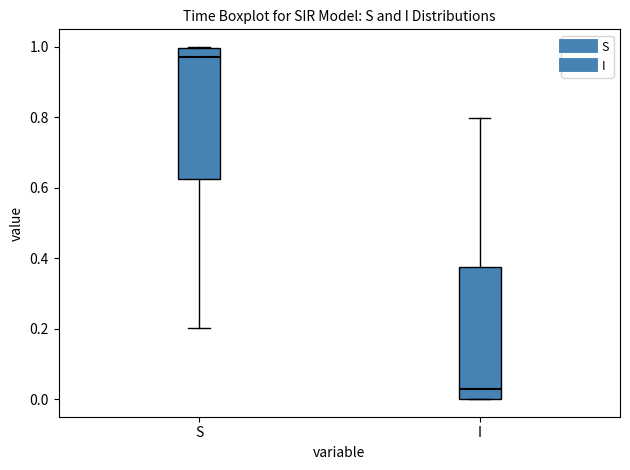

Reading left to right, transcribe this box plot: for each box, give where its median line is, the range the box spans, and where its two whiskers end, as read against the y-axis. The values are not printed on the chart, so give them approximately, as read against the axis.

S: median 0.98, box 0.62 to 1.00, whiskers 0.20 to 1.00
I: median 0.02, box 0.00 to 0.38, whiskers 0.00 to 0.80